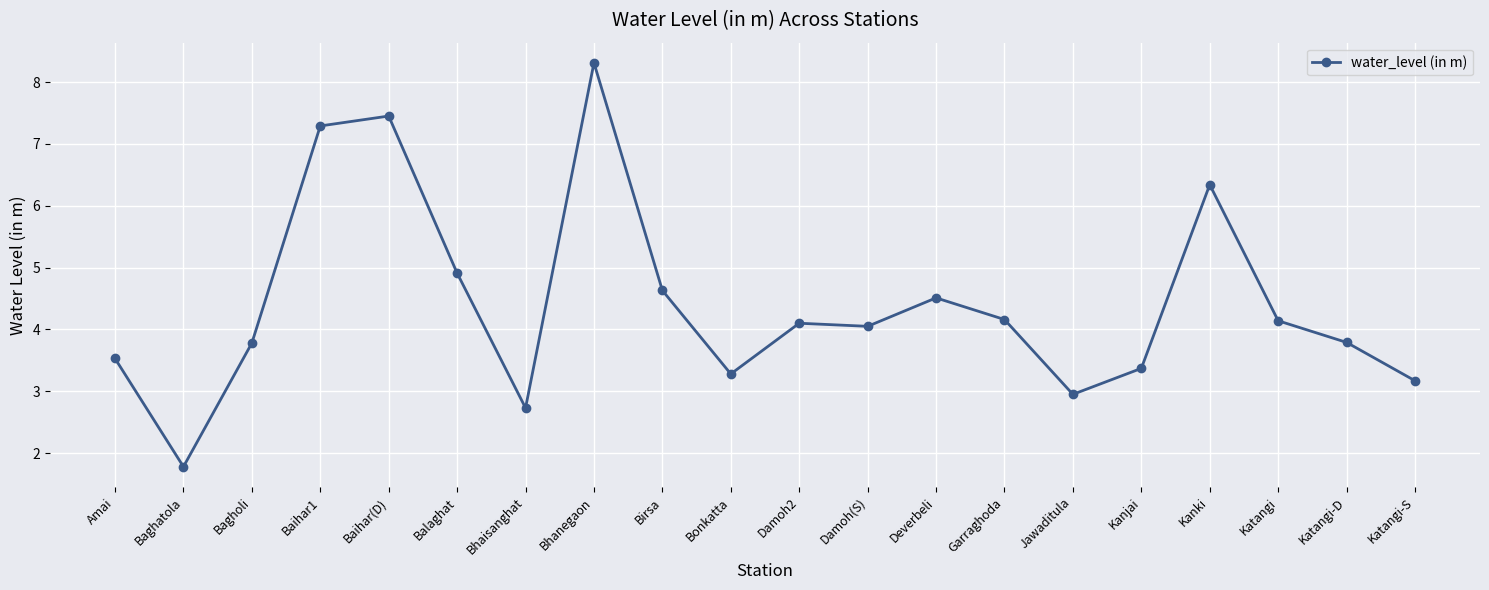

The chart shows a value of 1.5 at Katangi-S. True or false?

False